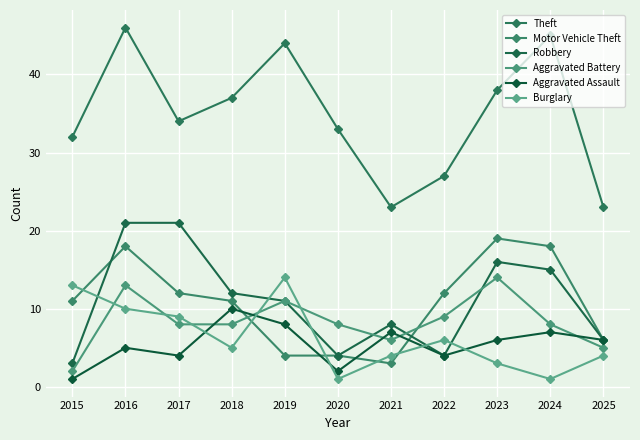

At which category does Theft reach its first local valley?

2017